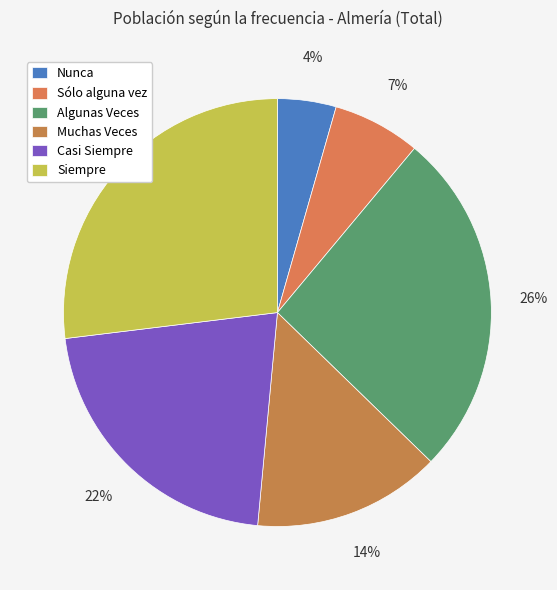

What is the smallest slice in the pie chart?

Nunca